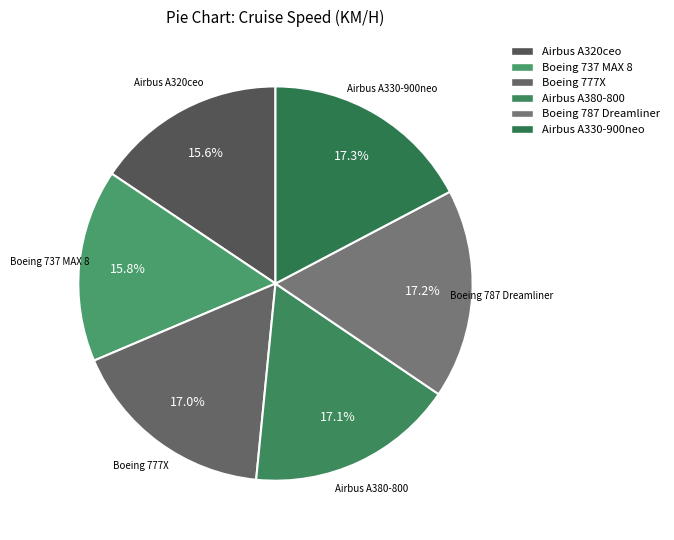

Combined, do Boeing 737 MAX 8 and Airbus A330-900neo account for over 50%?

No